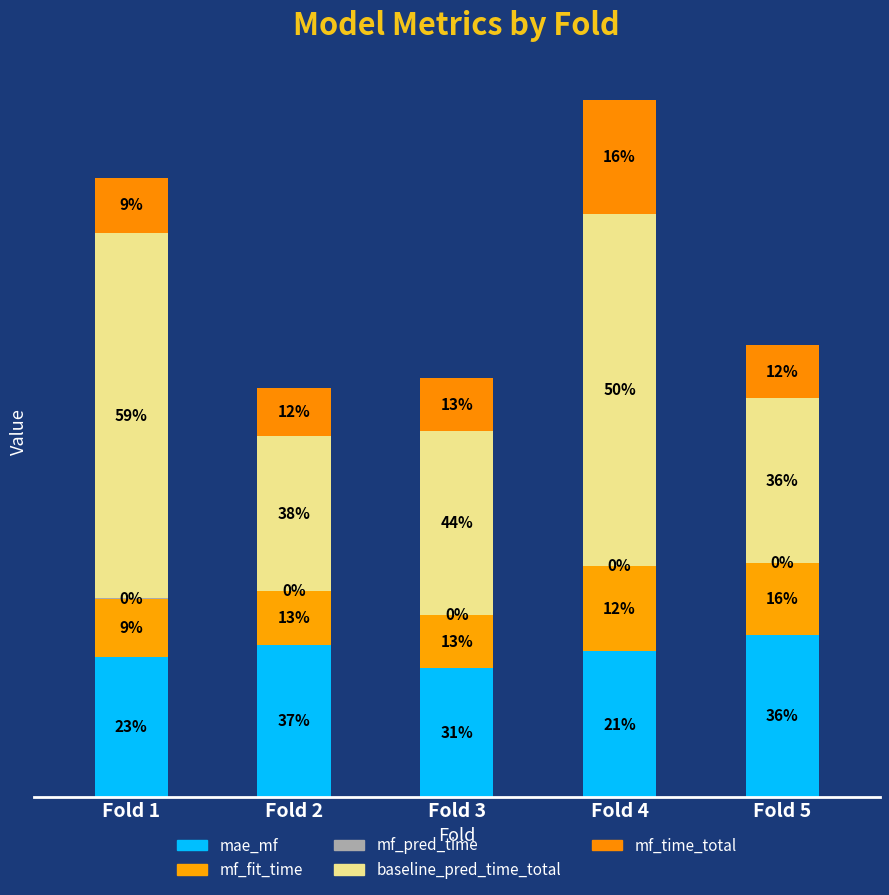

The mae_mf series shows 0.2 at Fold 5. True or false?

False